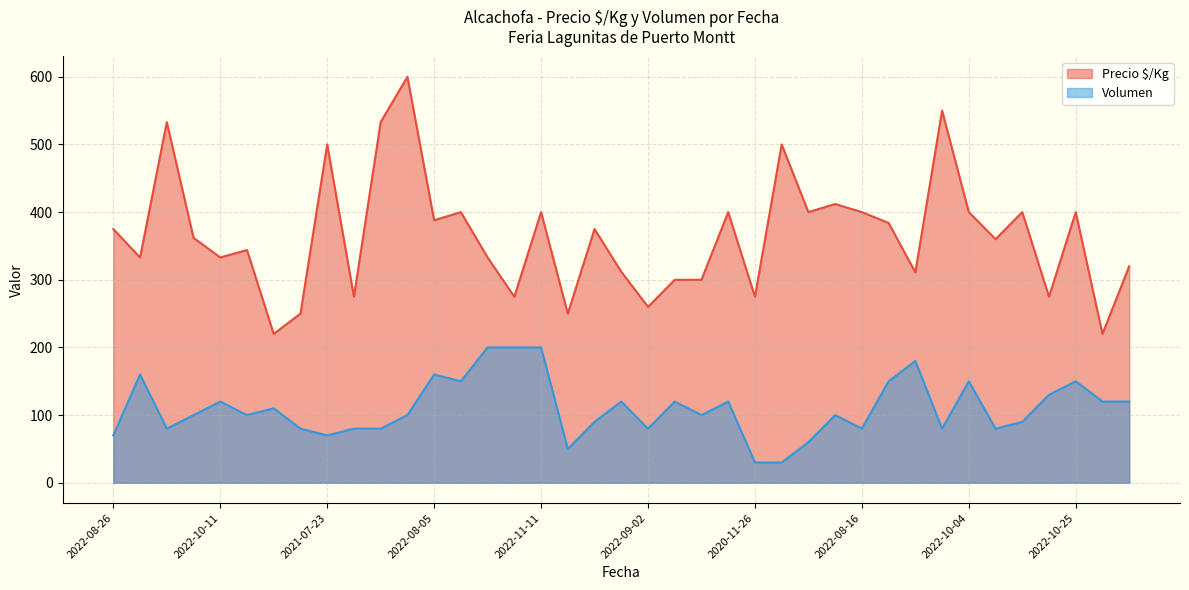

Which category has the highest value in the Precio $/Kg series?

2021-07-30